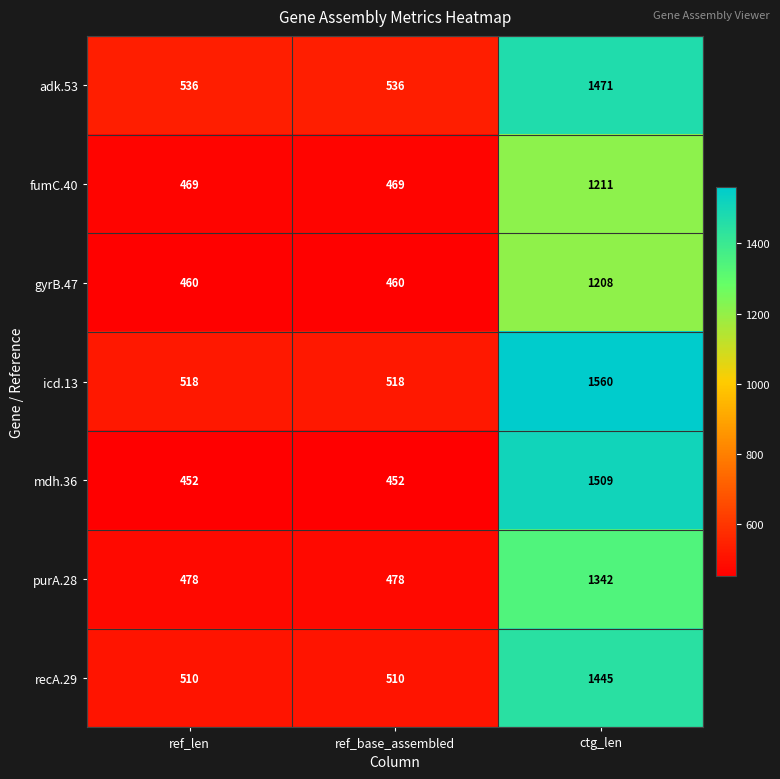

How many data points does each series have?

3